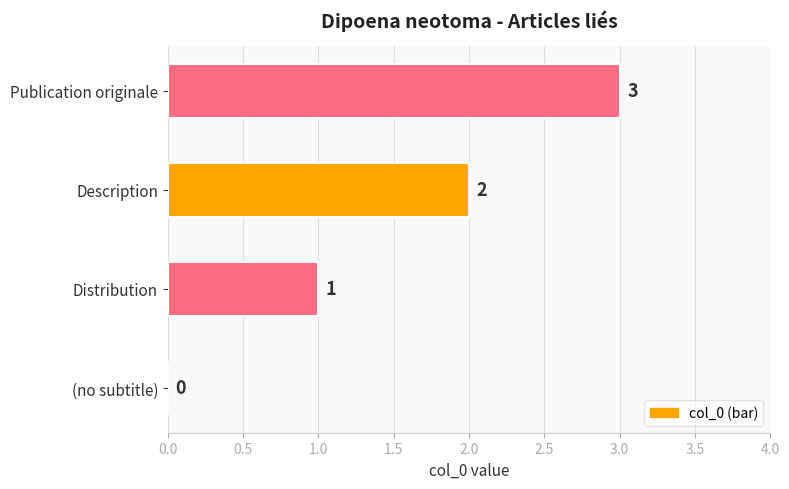

Which has a higher value, Description or (no subtitle)?

Description